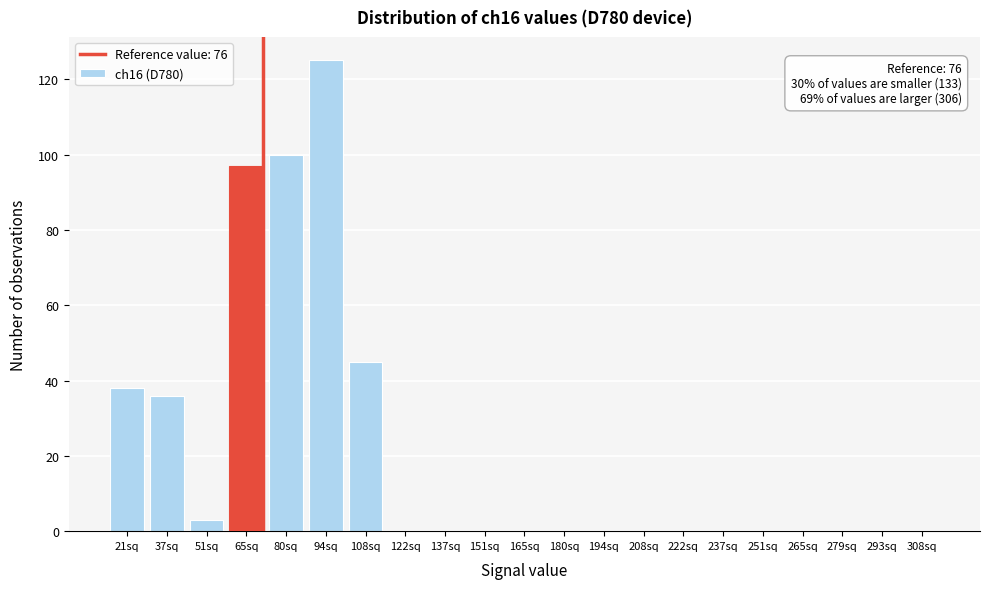

Reading left to right, what are all the values shown in this chart?

21sq=38	37sq=36	51sq=3	65sq=97	80sq=100	94sq=125	108sq=45	122sq=0	137sq=0	151sq=0	165sq=0	180sq=0	194sq=0	208sq=0	222sq=0	237sq=0	251sq=0	265sq=0	279sq=0	293sq=0	308sq=0